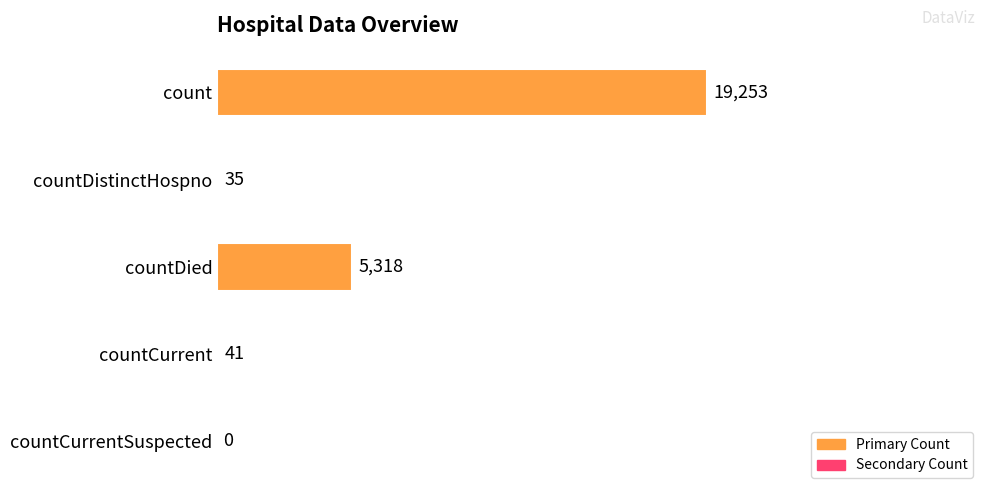

Where is the data nearest to the value 9626?

countDied